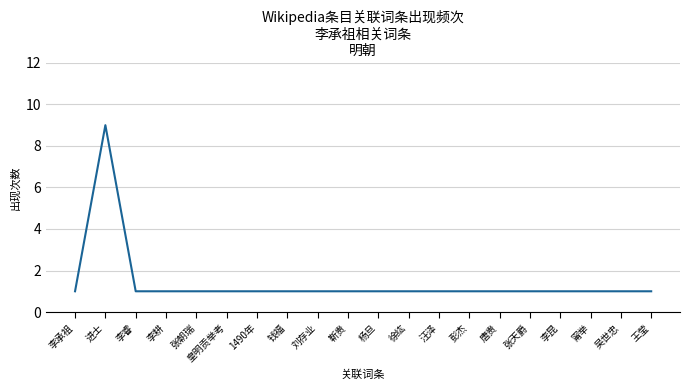

Where is the first local maximum?

进士